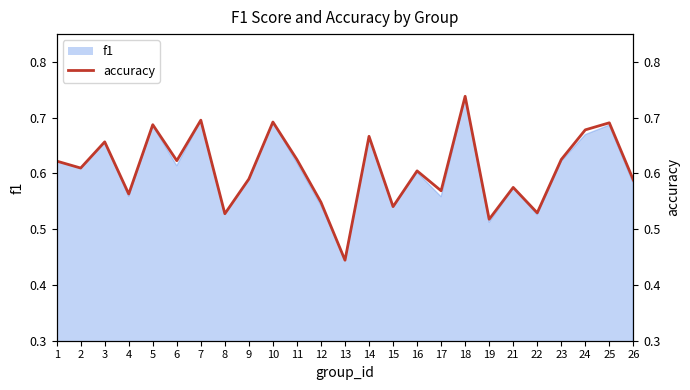

How many points are lower than both their immediate neighbors (excluding endpoints)?

9